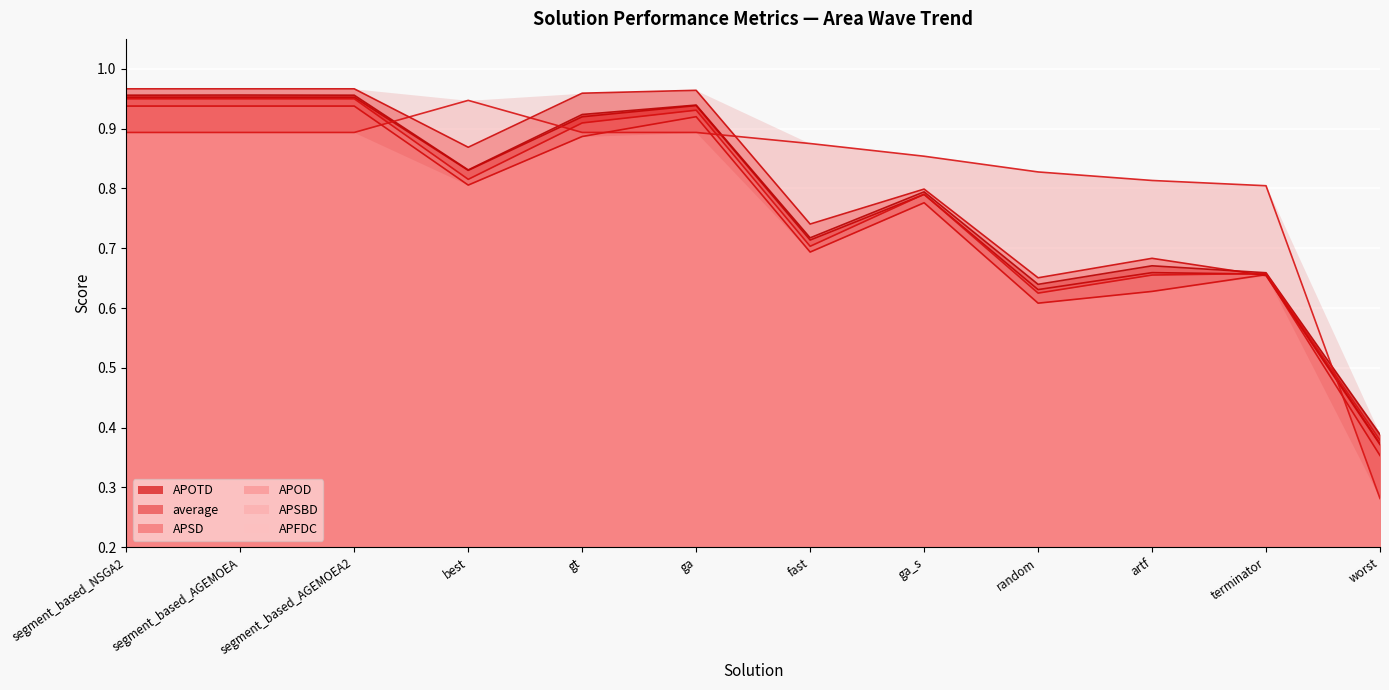

What is the difference between the second highest and second lowest values in the APOTD series?

0.3